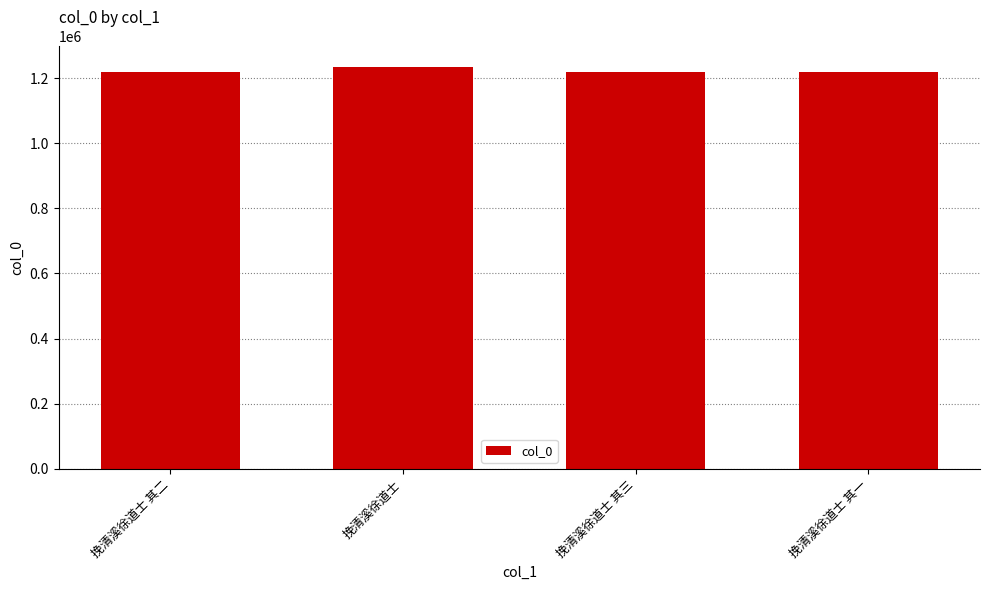

True or false: the data shows 2169303 at 挽清溪徐道士.

False